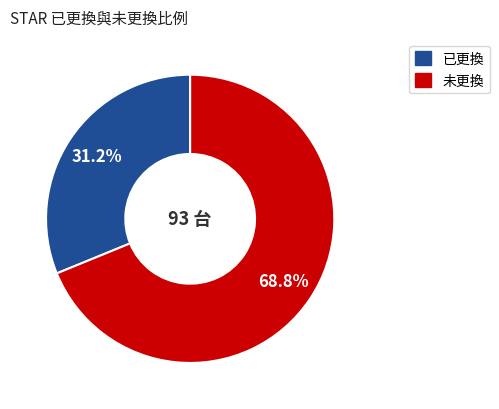

Do 已更換 and 未更換 together represent more than half of the pie?

Yes